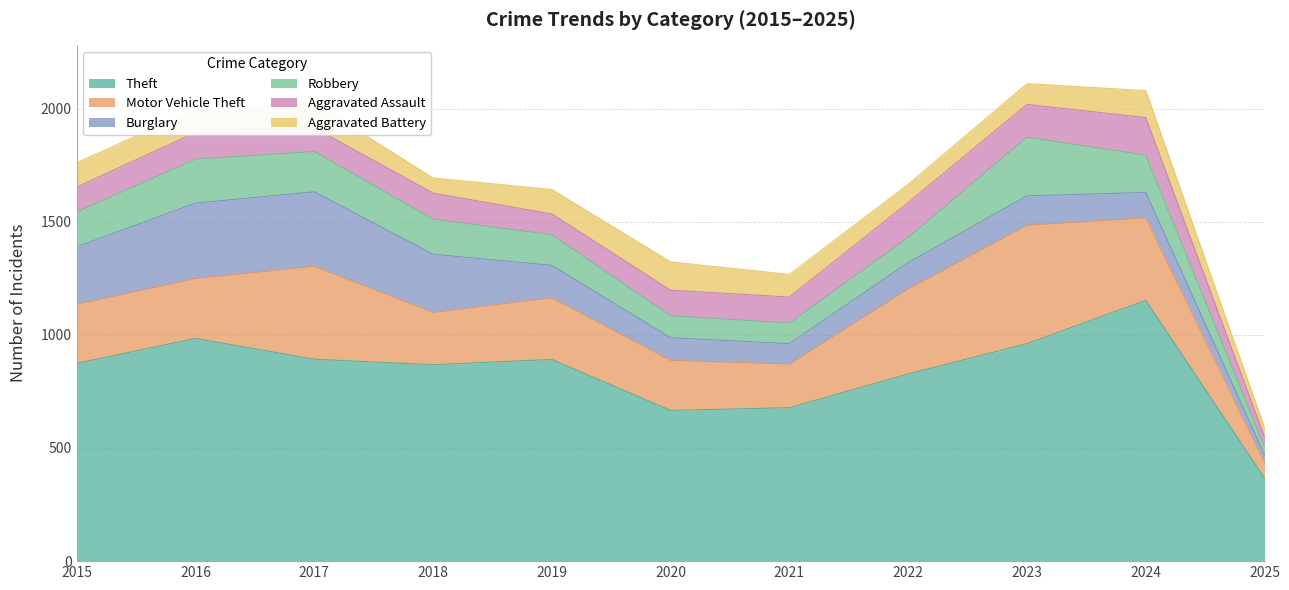

Where does the Burglary series first go above 130?

2015